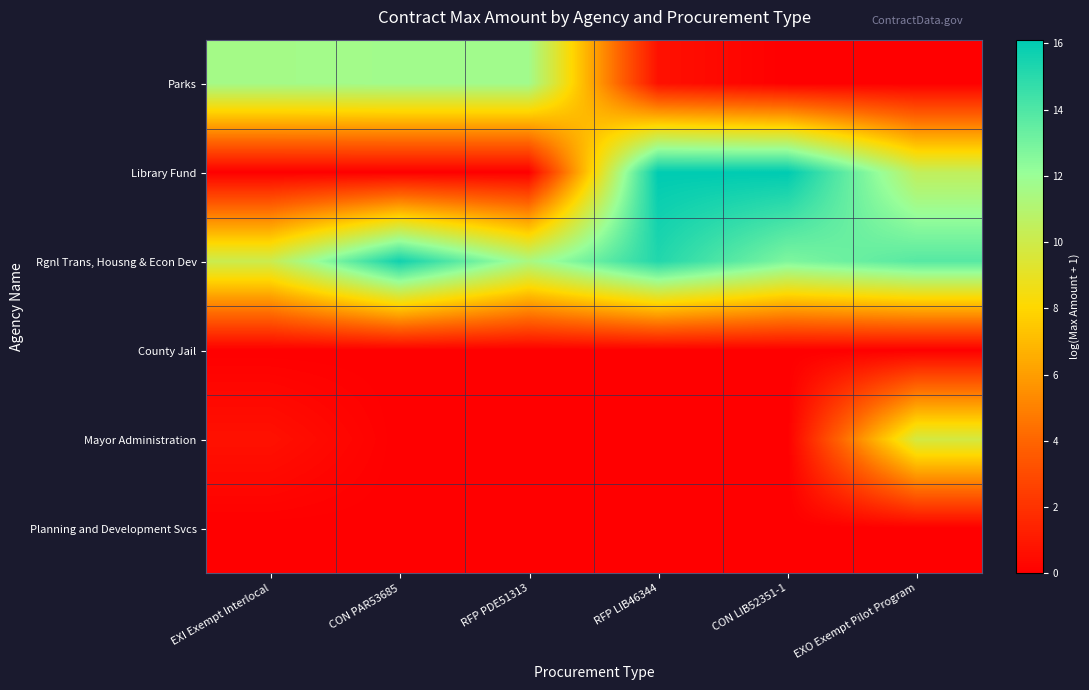

Reading right to left, extract all data points from this chart.

Parks: EXO Exempt Pilot Program=0.0	CON LIB52351-1=0.0	RFP LIB46344=0.7	RFP PDE51313=11.7	CON PAR53685=11.7	EXI Exempt Interlocal=11.6
Library Fund: EXO Exempt Pilot Program=10.5	CON LIB52351-1=16.1	RFP LIB46344=16.1	RFP PDE51313=0.0	CON PAR53685=0.0	EXI Exempt Interlocal=0.0
Rgnl Trans, Housng & Econ Dev: EXO Exempt Pilot Program=13.8	CON LIB52351-1=12.8	RFP LIB46344=15.2	RFP PDE51313=11.4	CON PAR53685=15.6	EXI Exempt Interlocal=10.1
County Jail: EXO Exempt Pilot Program=0.0	CON LIB52351-1=0.0	RFP LIB46344=0.0	RFP PDE51313=0.0	CON PAR53685=0.0	EXI Exempt Interlocal=0.0
Mayor Administration: EXO Exempt Pilot Program=9.8	CON LIB52351-1=0.0	RFP LIB46344=0.0	RFP PDE51313=0.0	CON PAR53685=0.0	EXI Exempt Interlocal=0.7
Planning and Development Svcs: EXO Exempt Pilot Program=0.0	CON LIB52351-1=0.0	RFP LIB46344=0.0	RFP PDE51313=0.0	CON PAR53685=0.0	EXI Exempt Interlocal=0.0